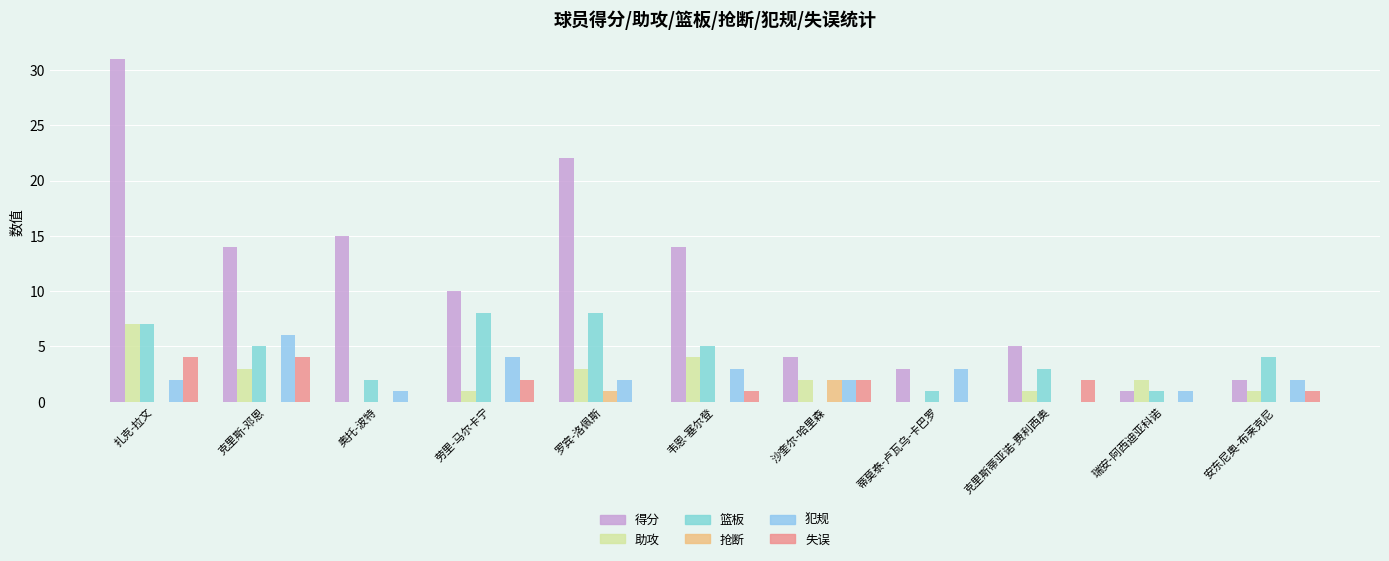

What is the difference between the second highest and minimum values in the 篮板 series?

8